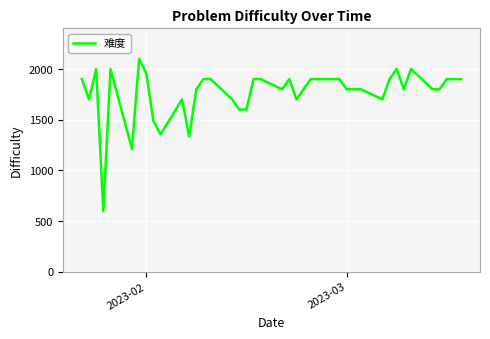

What is the minimum value shown in the chart?

596